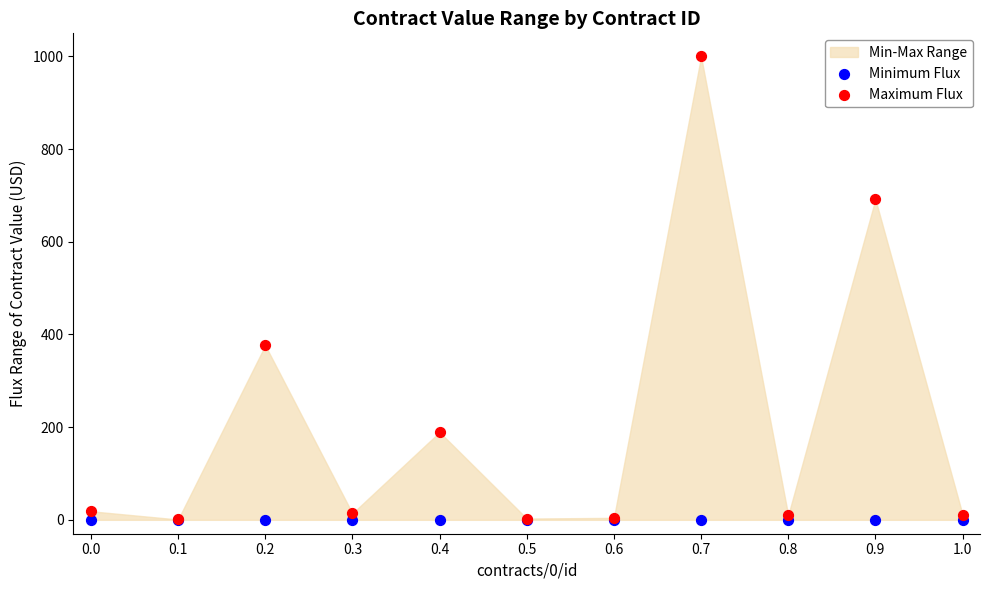

Which series reaches the maximum Y coordinate?

Maximum Flux